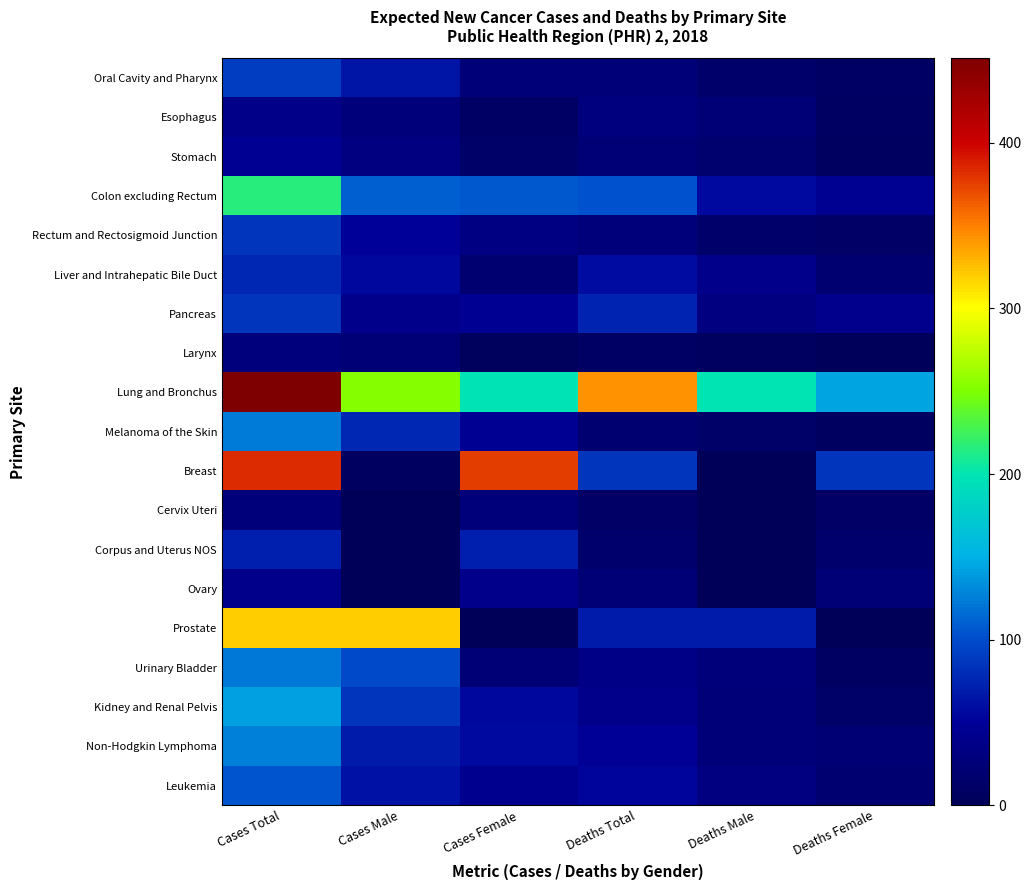

Reading left to right, list all the values displayed in this chart.

Oral Cavity and Pharynx: Cases Total=91	Cases Male=65	Cases Female=26	Deaths Total=25	Deaths Male=15	Deaths Female=9
Esophagus: Cases Total=38	Cases Male=28	Cases Female=9	Deaths Total=31	Deaths Male=23	Deaths Female=8
Stomach: Cases Total=46	Cases Male=33	Cases Female=14	Deaths Total=24	Deaths Male=18	Deaths Female=6
Colon excluding Rectum: Cases Total=216	Cases Male=110	Cases Female=106	Deaths Total=103	Deaths Male=58	Deaths Female=45
Rectum and Rectosigmoid Junction: Cases Total=85	Cases Male=50	Cases Female=35	Deaths Total=27	Deaths Male=15	Deaths Female=12
Liver and Intrahepatic Bile Duct: Cases Total=77	Cases Male=56	Cases Female=21	Deaths Total=59	Deaths Male=39	Deaths Female=20
Pancreas: Cases Total=85	Cases Male=39	Cases Female=46	Deaths Total=74	Deaths Male=33	Deaths Female=41
Larynx: Cases Total=29	Cases Male=24	Cases Female=5	Deaths Total=9	Deaths Male=7	Deaths Female=2
Lung and Bronchus: Cases Total=451	Cases Male=253	Cases Female=199	Deaths Total=343	Deaths Male=200	Deaths Female=143
Melanoma of the Skin: Cases Total=124	Cases Male=77	Cases Female=47	Deaths Total=20	Deaths Male=14	Deaths Female=7
Breast: Cases Total=383	Cases Male=6	Cases Female=377	Deaths Total=85	Deaths Male=1	Deaths Female=85
Cervix Uteri: Cases Total=27	Cases Male=0	Cases Female=27	Deaths Total=11	Deaths Male=0	Deaths Female=11
Corpus and Uterus NOS: Cases Total=71	Cases Male=0	Cases Female=71	Deaths Total=17	Deaths Male=0	Deaths Female=17
Ovary: Cases Total=39	Cases Male=0	Cases Female=39	Deaths Total=23	Deaths Male=0	Deaths Female=23
Prostate: Cases Total=319	Cases Male=319	Cases Female=0	Deaths Total=68	Deaths Male=68	Deaths Female=0
Urinary Bladder: Cases Total=122	Cases Male=99	Cases Female=23	Deaths Total=36	Deaths Male=28	Deaths Female=8
Kidney and Renal Pelvis: Cases Total=142	Cases Male=86	Cases Female=56	Deaths Total=39	Deaths Male=26	Deaths Female=13
Non-Hodgkin Lymphoma: Cases Total=126	Cases Male=68	Cases Female=58	Deaths Total=48	Deaths Male=25	Deaths Female=22
Leukemia: Cases Total=105	Cases Male=62	Cases Female=43	Deaths Total=53	Deaths Male=32	Deaths Female=20